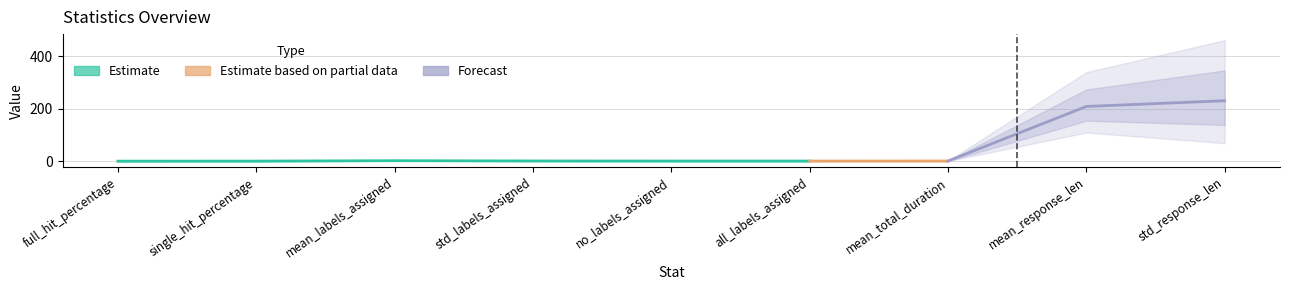

What position from the right is std_labels_assigned?

6